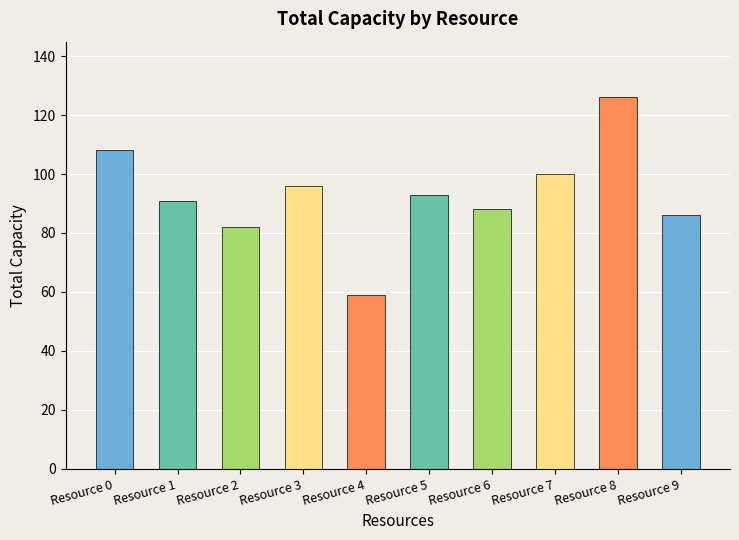

Reading left to right, extract all data points from this chart.

Resource 0=108	Resource 1=91	Resource 2=82	Resource 3=96	Resource 4=59	Resource 5=93	Resource 6=88	Resource 7=100	Resource 8=126	Resource 9=86